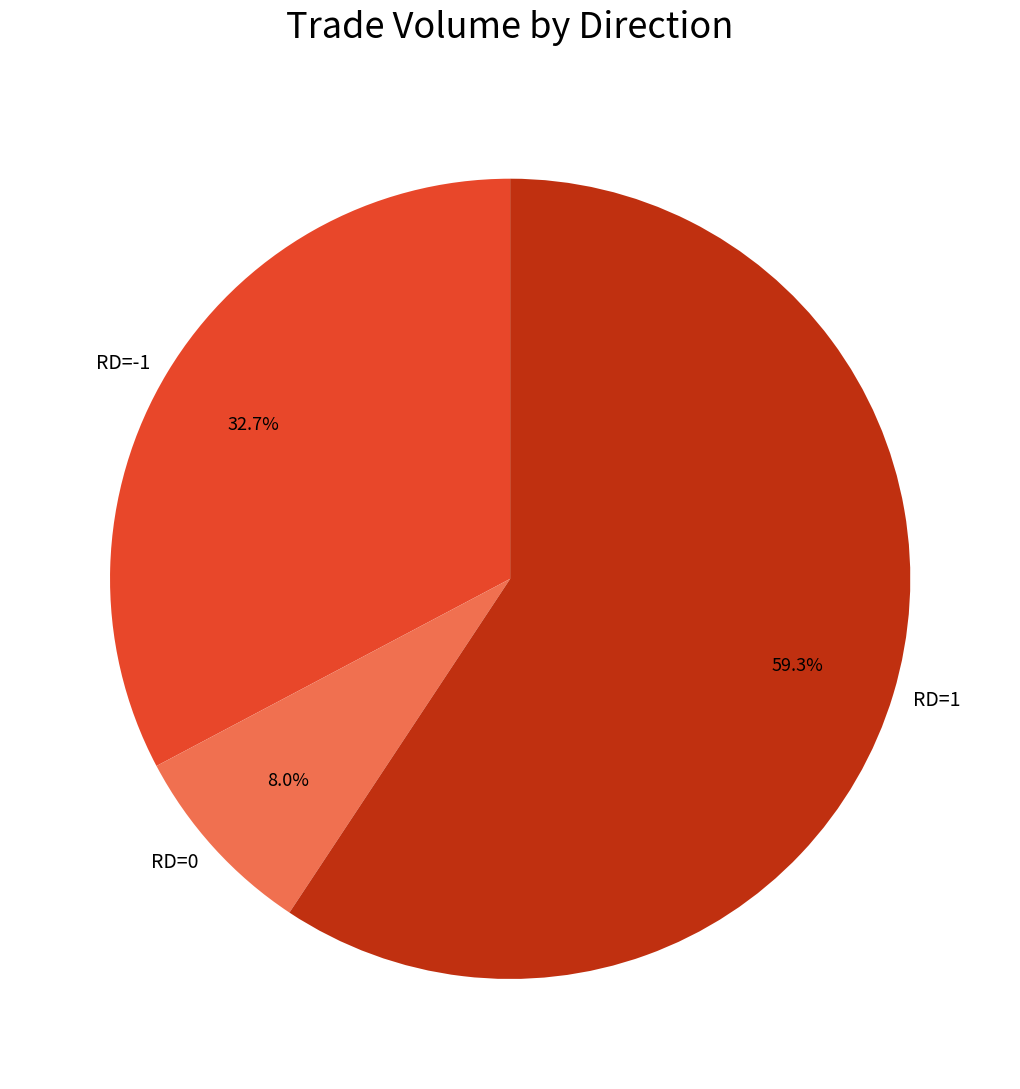

Rank the categories by value from highest to lowest.

RD=1, RD=-1, RD=0